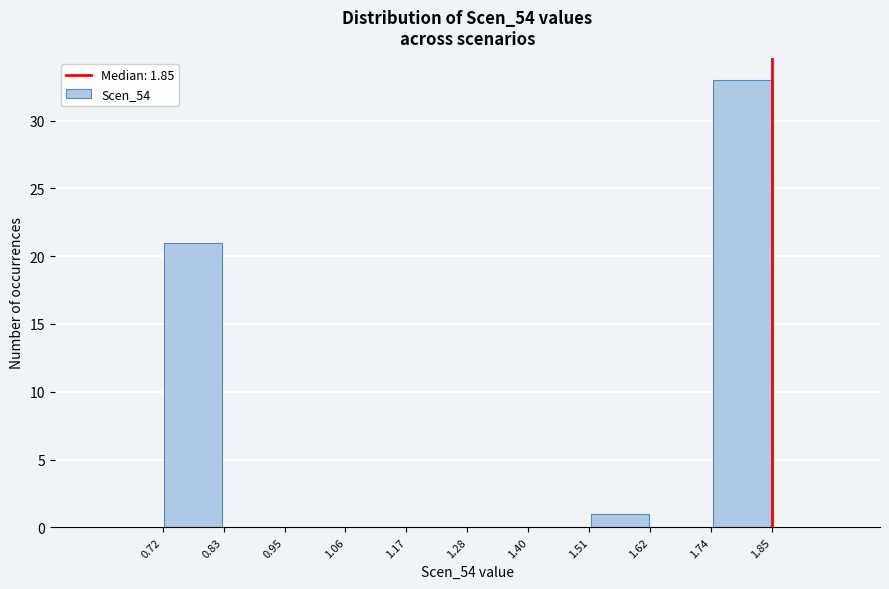

Reading left to right, list every bar in this chart as the range it spans on the x-axis followed by its height. The values are not printed on the chart, so give them approximately, as read against the axis.

0.72 to 0.83: 21
0.83 to 0.95: 0
0.95 to 1.06: 0
1.06 to 1.17: 0
1.17 to 1.28: 0
1.28 to 1.40: 0
1.40 to 1.51: 0
1.51 to 1.62: 1
1.62 to 1.74: 0
1.74 to 1.85: 33